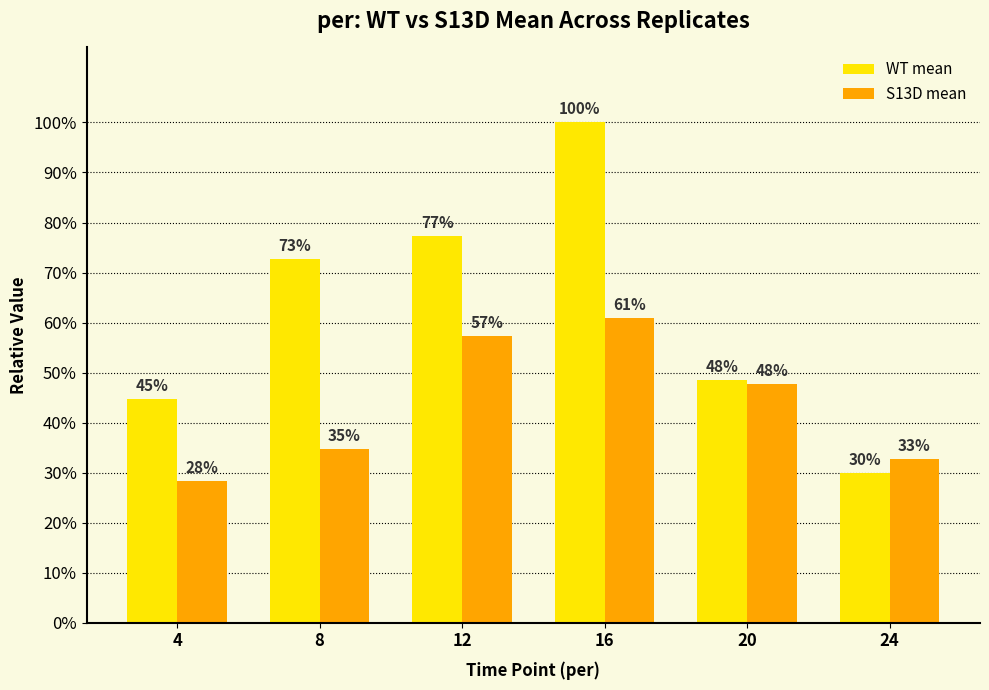

Does the chart contain stacked bars?

No